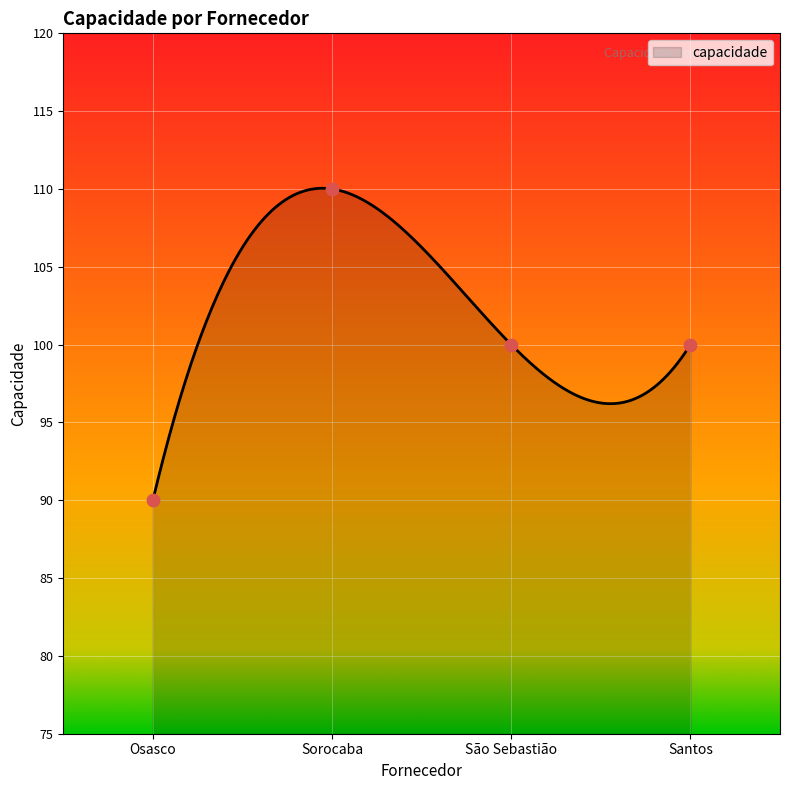

Which has a higher value, São Sebastião or Sorocaba?

Sorocaba